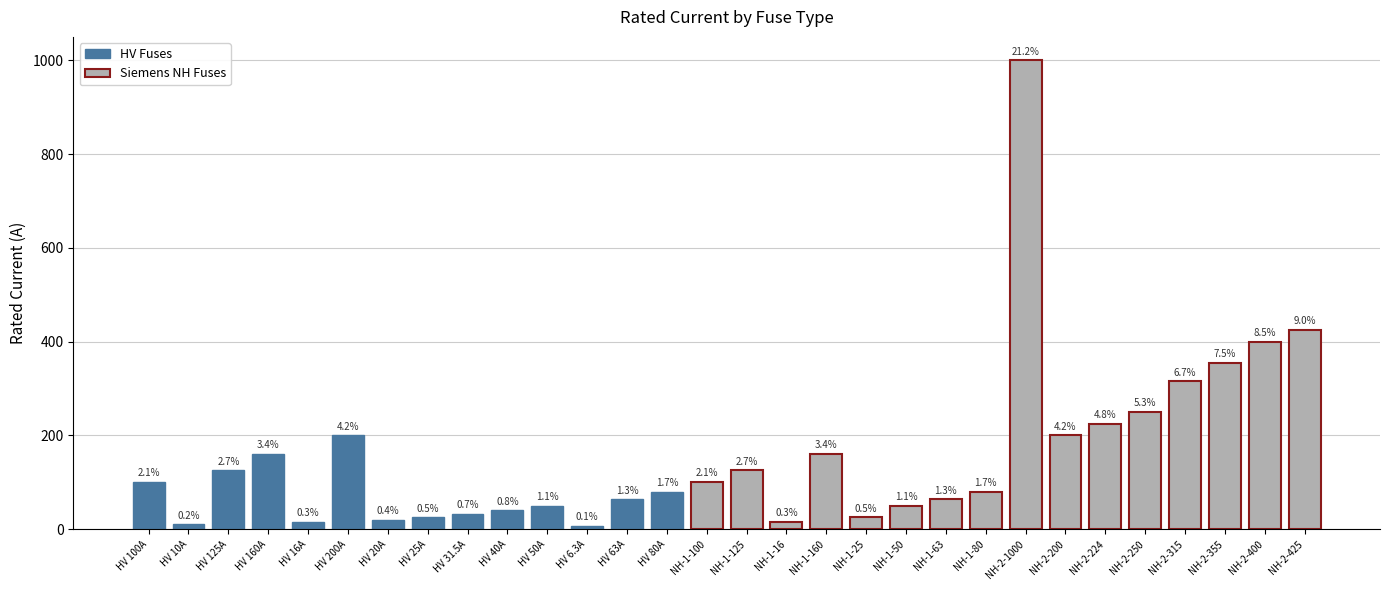

What is the ratio of the value at NH-1-125 to the value at NH-1-50?

2.5